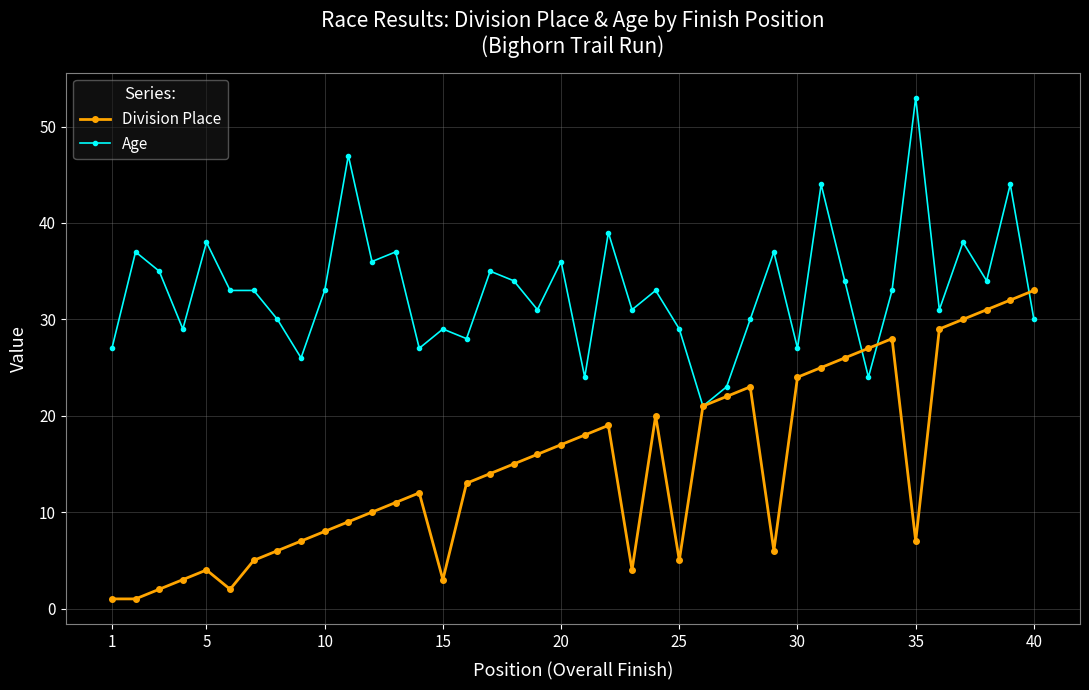

Which series has the largest total across all categories?

Age